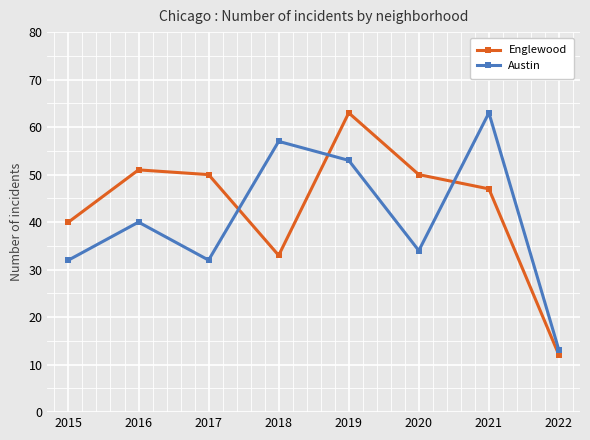

What is the difference between the Austin values at 2020 and 2017?

2